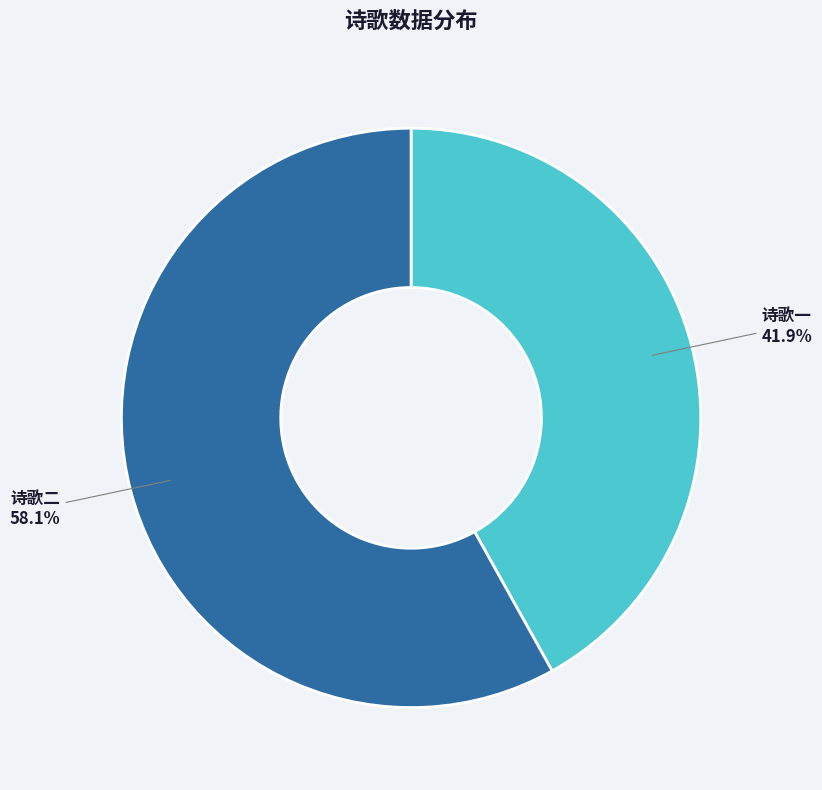

To the nearest percent, what is the difference between the largest and smallest slice percentages?

16%